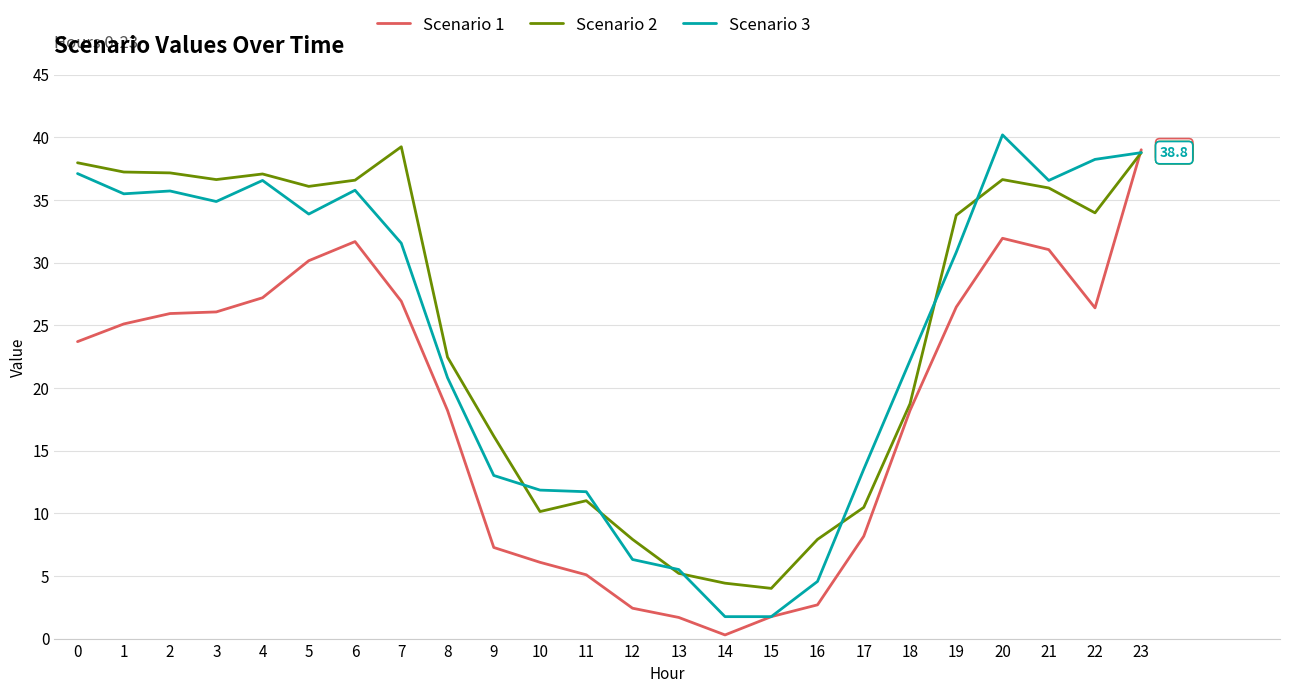

What are all the series names shown in the legend?

Scenario 1, Scenario 2, Scenario 3